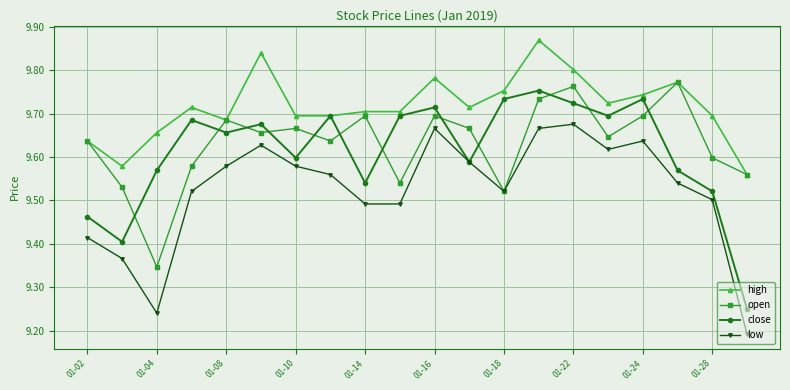

True or false: low and high cross at least once.

False